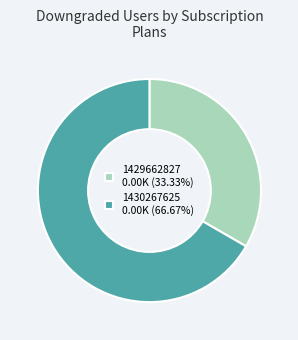

Count the number of slices in the pie.

2